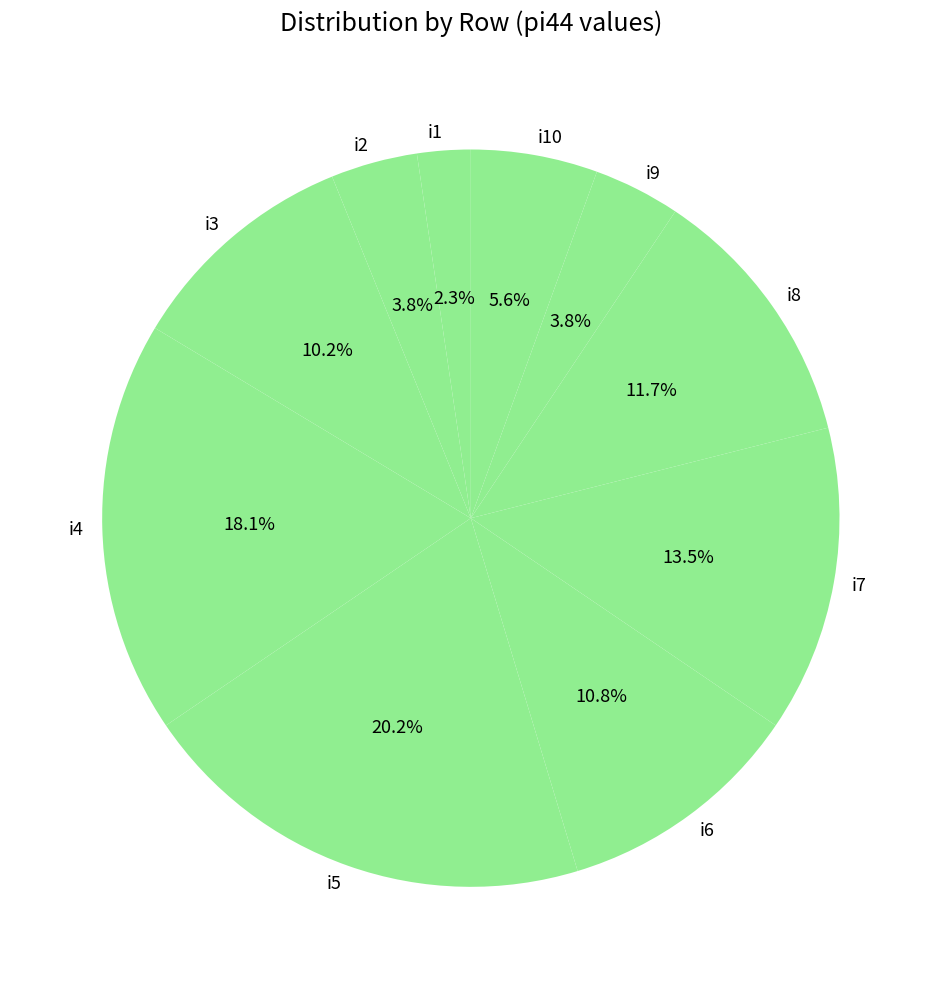

Is there any slice that represents more than half of the pie?

No